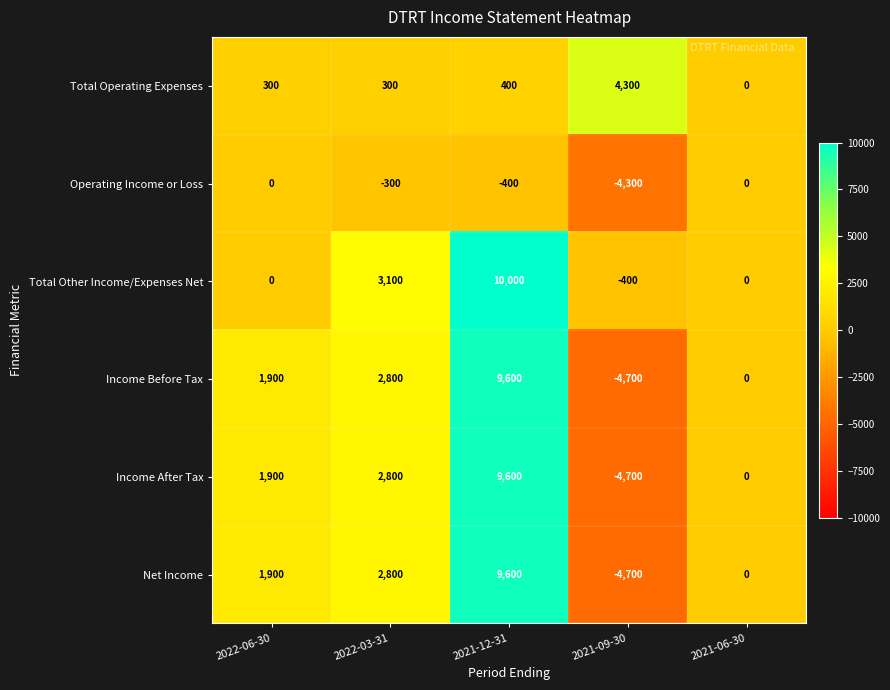

What is the difference between the highest and lowest values at 2022-03-31?

3400